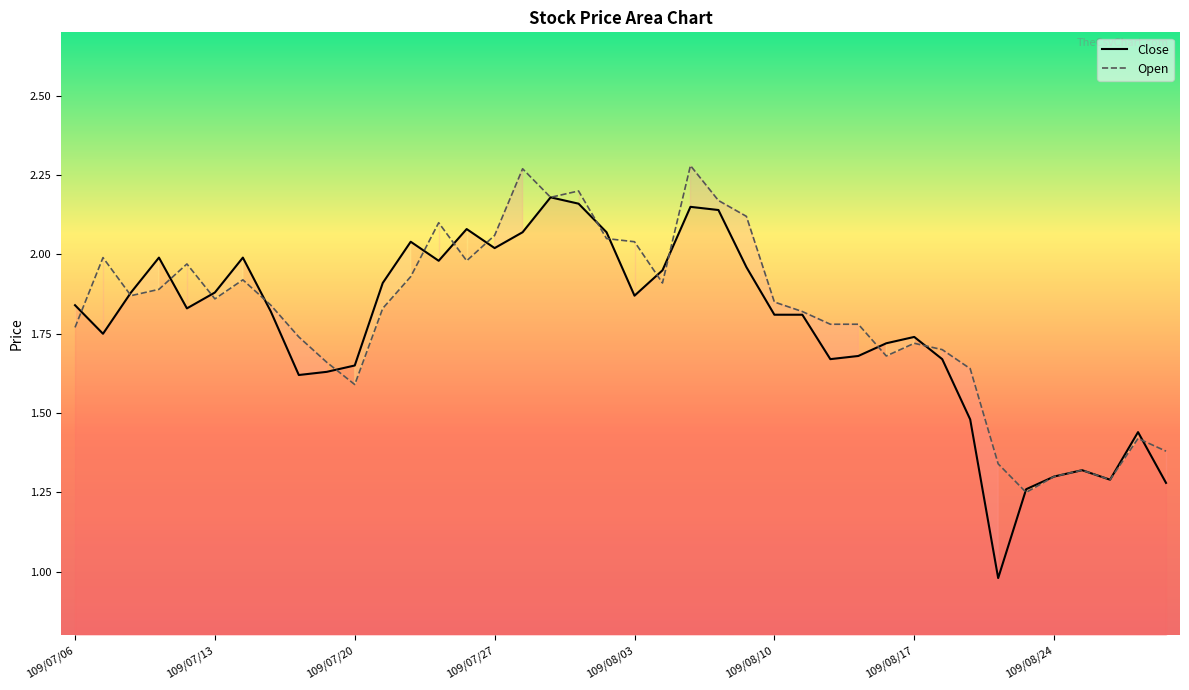

Rank the series by their maximum value, from lowest to highest.

Close, Open